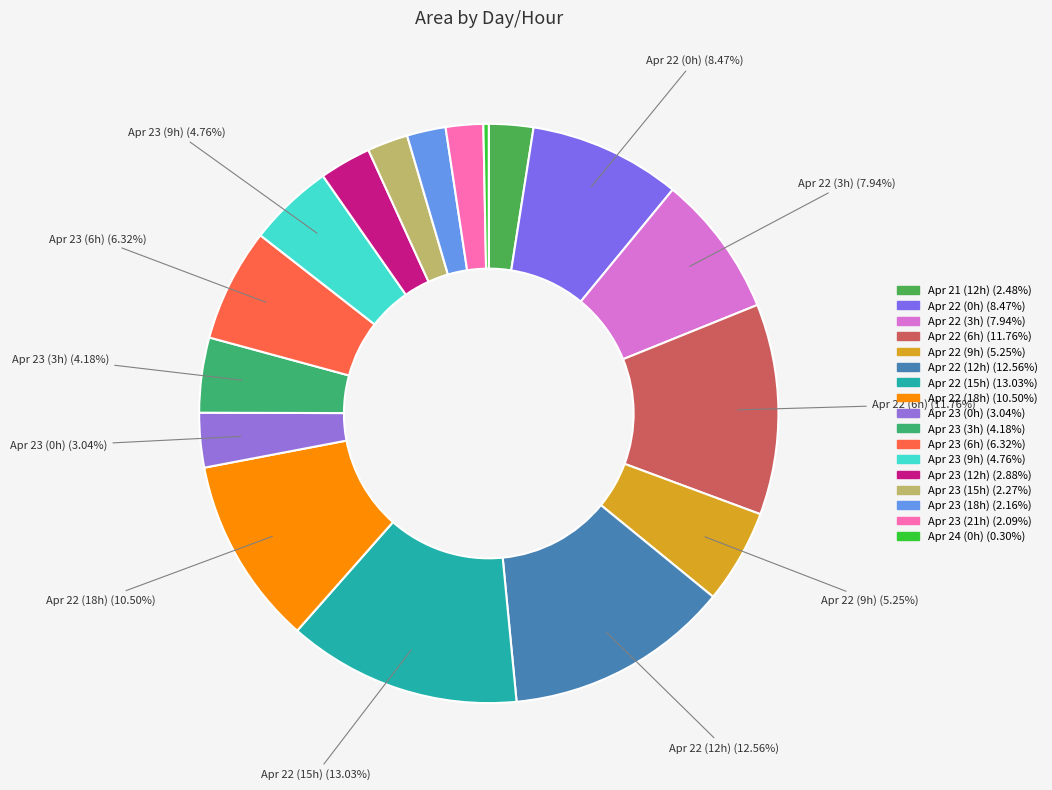

How many segments does this pie chart have?

17